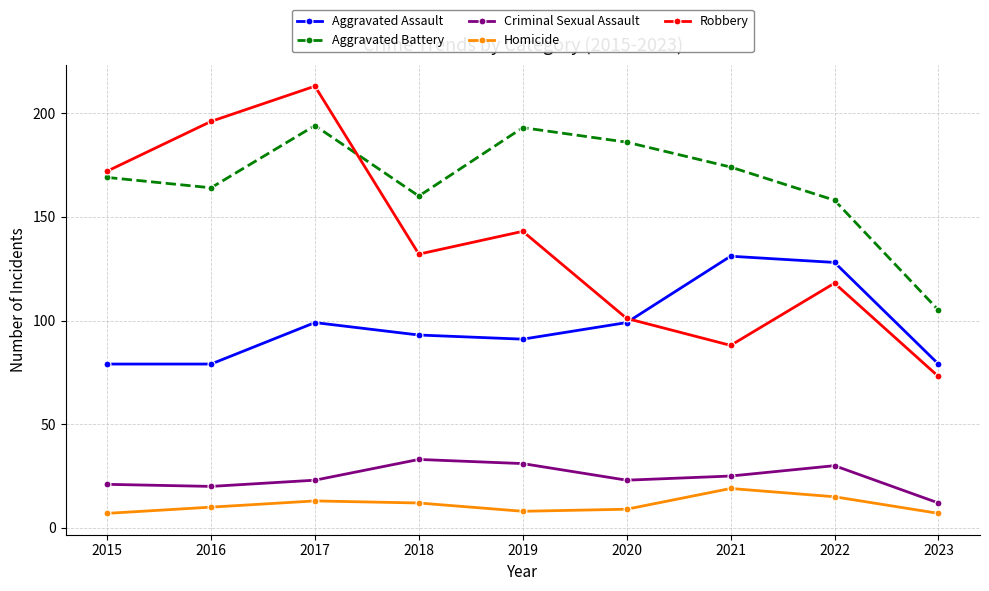

True or false: Aggravated Battery and Homicide cross at least once.

False